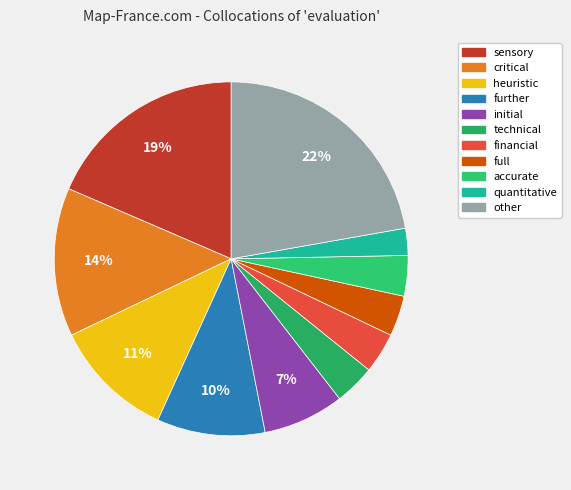

What is the smallest slice in the pie chart?

quantitative